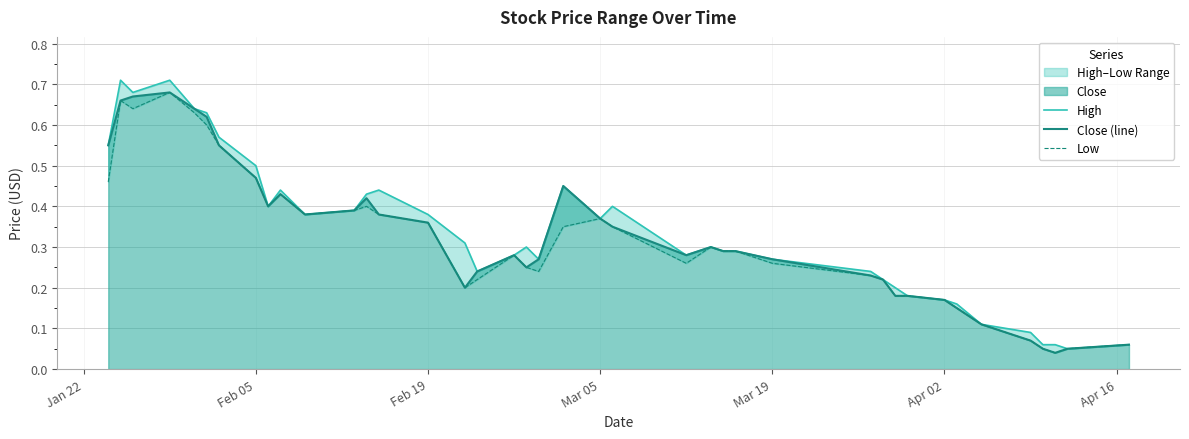

True or false: High and Low cross at least once.

False